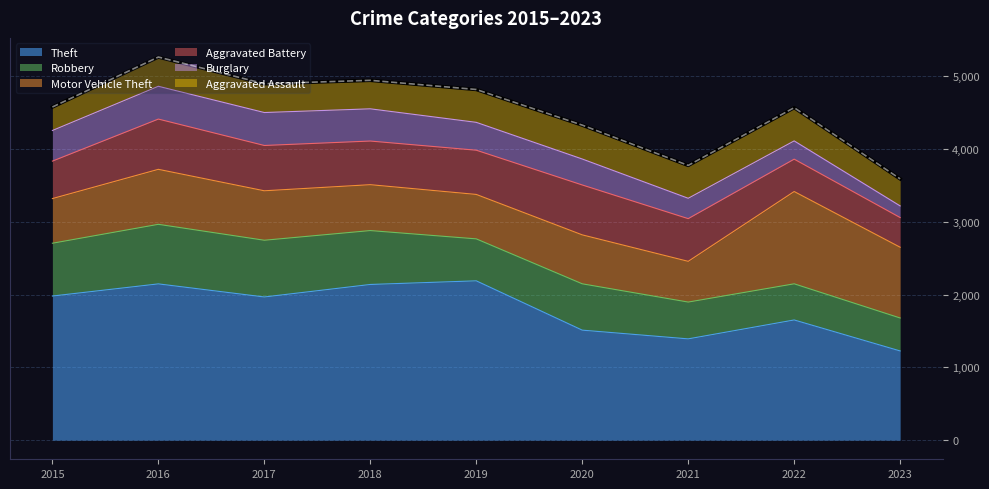

What is the value of the Theft point at the 5th from the left?

2190